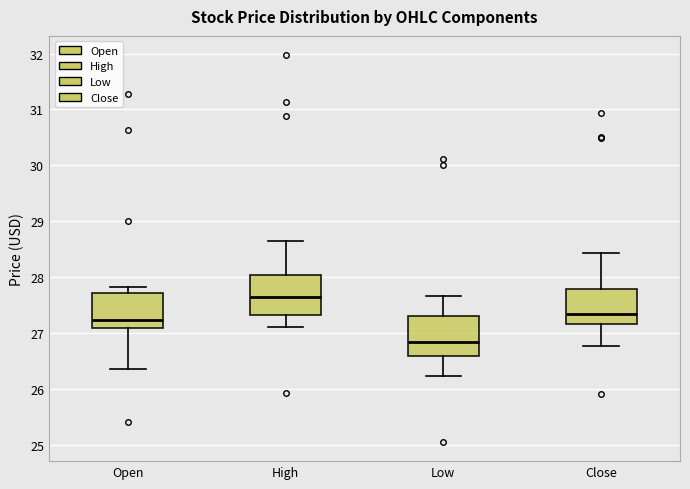

Reading left to right, transcribe this box plot: for each box, give where its median line is, the range the box spans, and where its two whiskers end, as read against the y-axis. The values are not printed on the chart, so give them approximately, as read against the axis.

Open: median 27.2, box 27.1 to 27.7, whiskers 26.4 to 27.8
High: median 27.6, box 27.3 to 28.0, whiskers 27.1 to 28.6
Low: median 26.8, box 26.6 to 27.3, whiskers 26.2 to 27.7
Close: median 27.3, box 27.2 to 27.8, whiskers 26.8 to 28.4